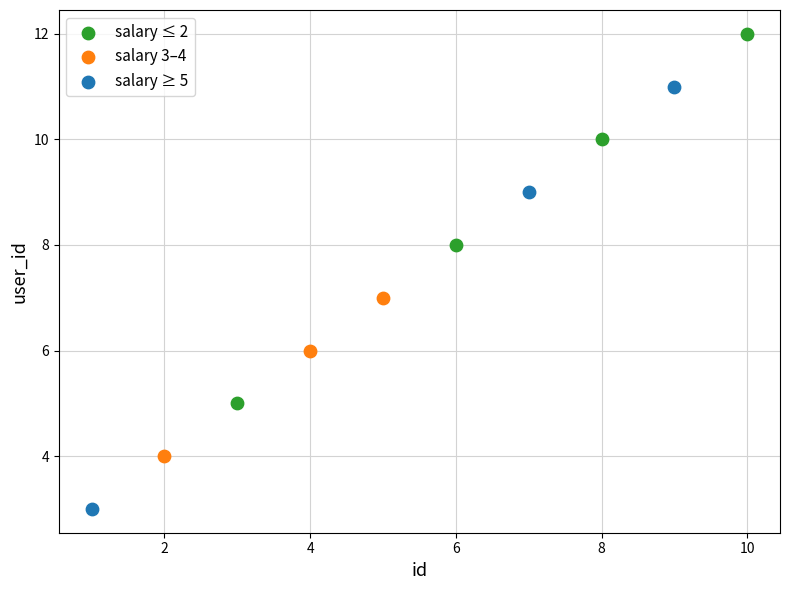

Which series contains the lowest Y value?

salary ≥ 5